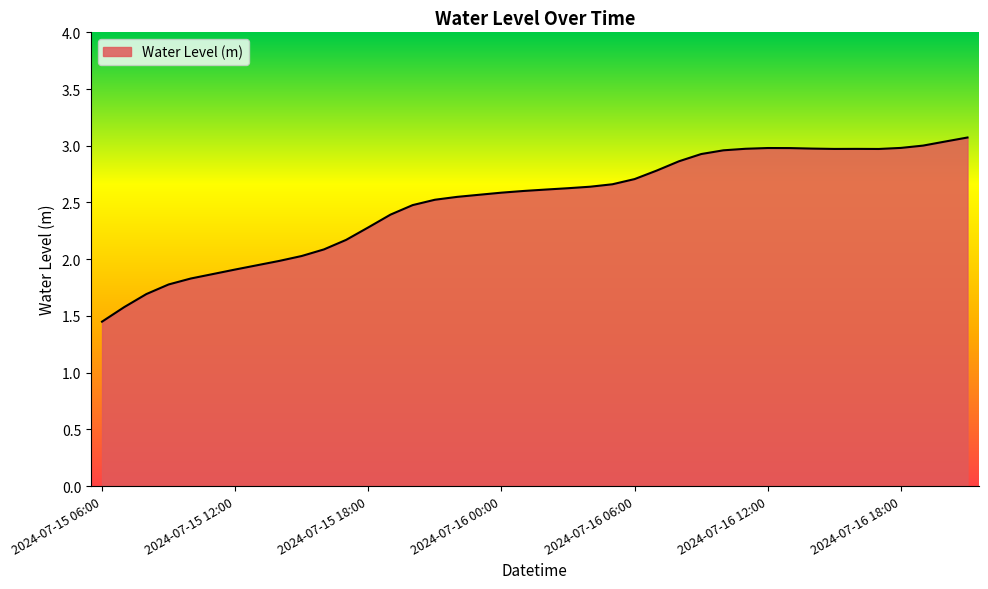

What is the difference between the maximum and minimum values?

1.6